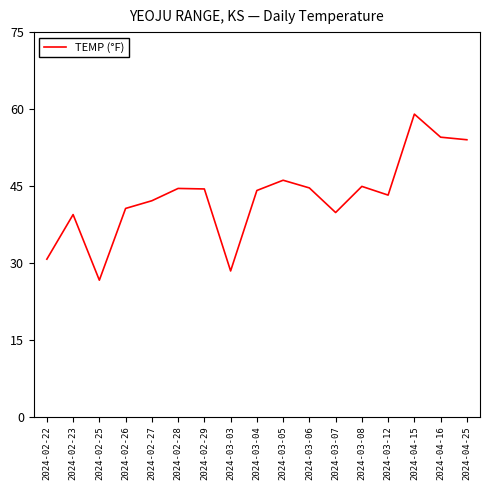

What position from the right is 2024-02-29?

11